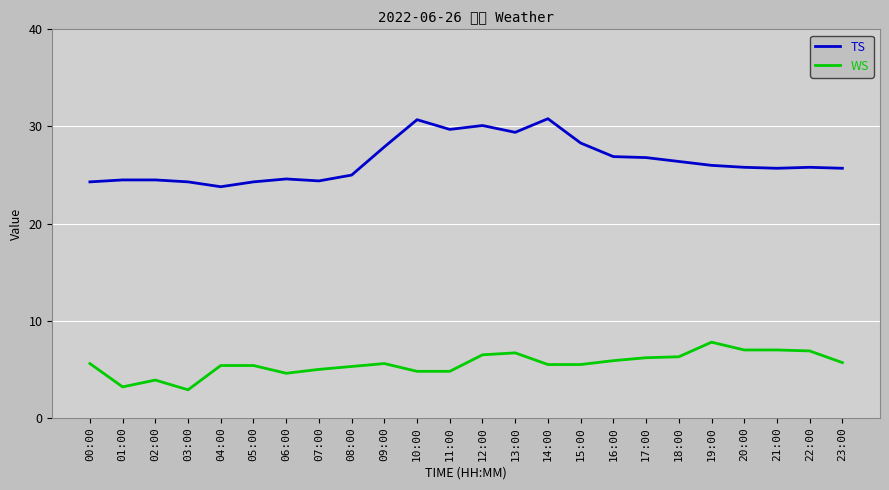

True or false: WS and TS cross at least once.

False